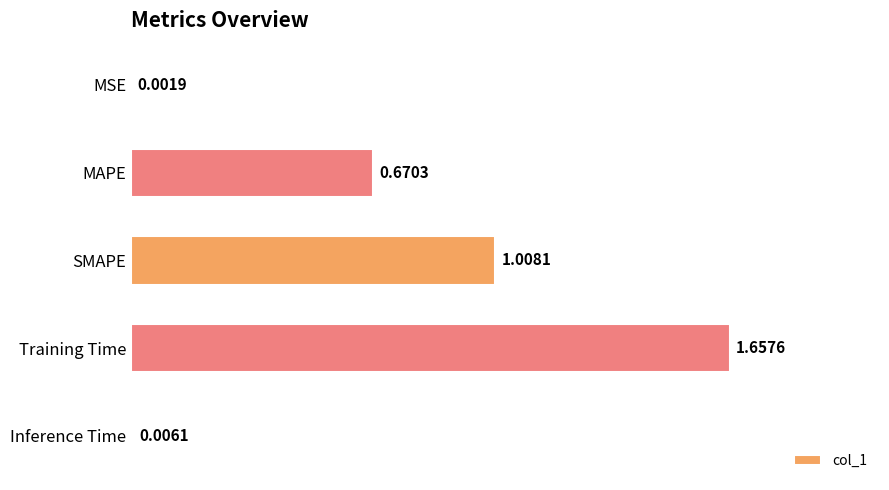

Between MAPE and Inference Time, which is larger?

MAPE